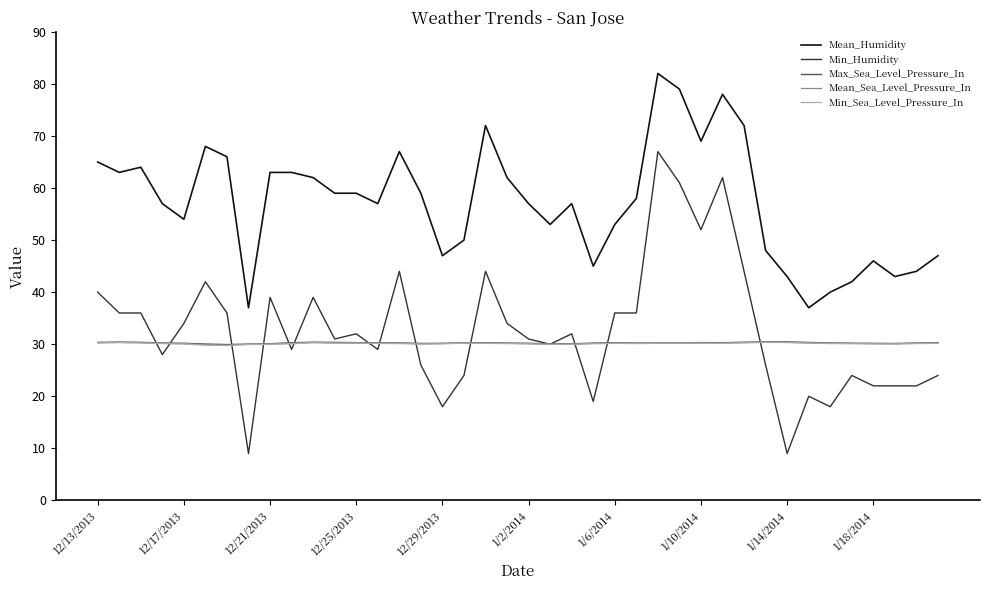

What are all the series names shown in the legend?

Mean_Humidity, Min_Humidity, Max_Sea_Level_Pressure_In, Mean_Sea_Level_Pressure_In, Min_Sea_Level_Pressure_In